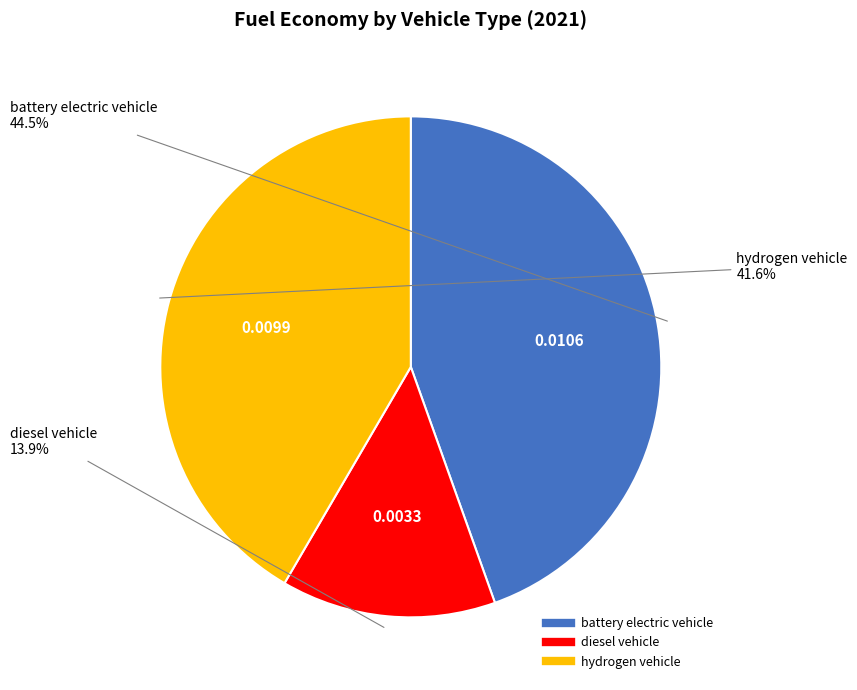

Rank the categories by value from highest to lowest.

battery electric vehicle, hydrogen vehicle, diesel vehicle